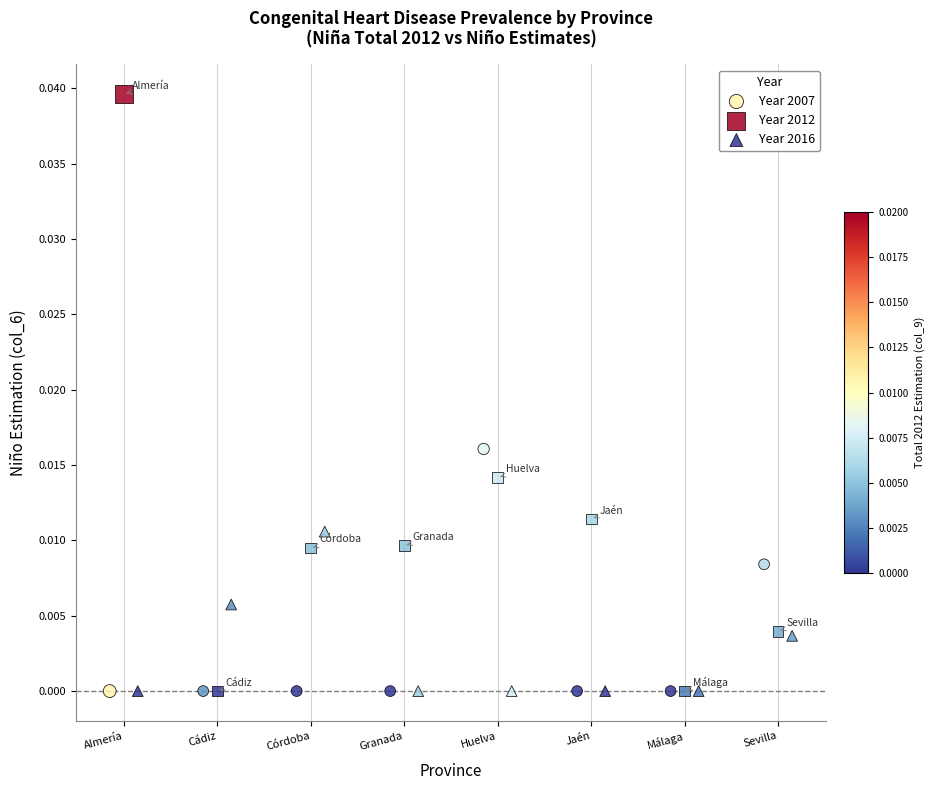

Which series contains the highest Y value?

Year 2012